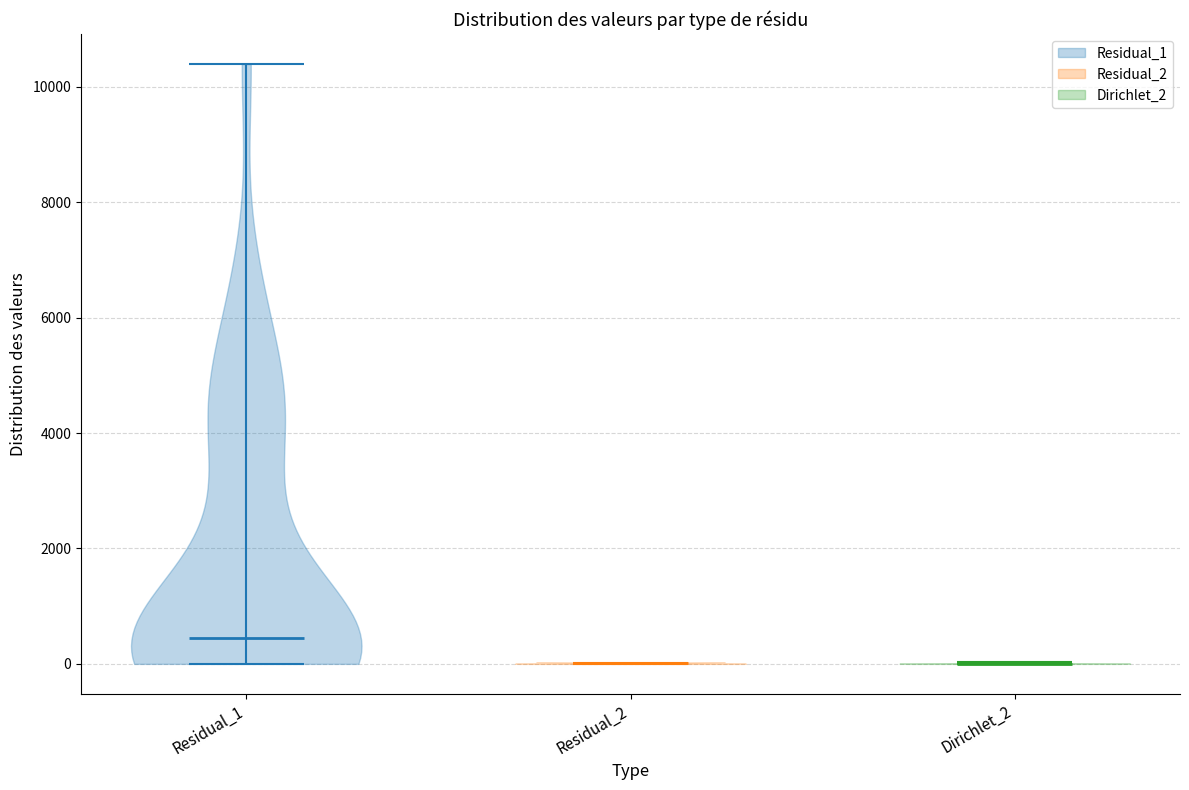

Reading left to right, read every violin against the y-axis: where its median line is, and the lowest and highest points it reaches. The values are not printed on the chart, so give them approximately, as read against the axis.

Residual_1: median line 400, lowest point 0, highest point 10400
Residual_2: median line 0, lowest point 0, highest point 0
Dirichlet_2: median line 0, lowest point 0, highest point 0